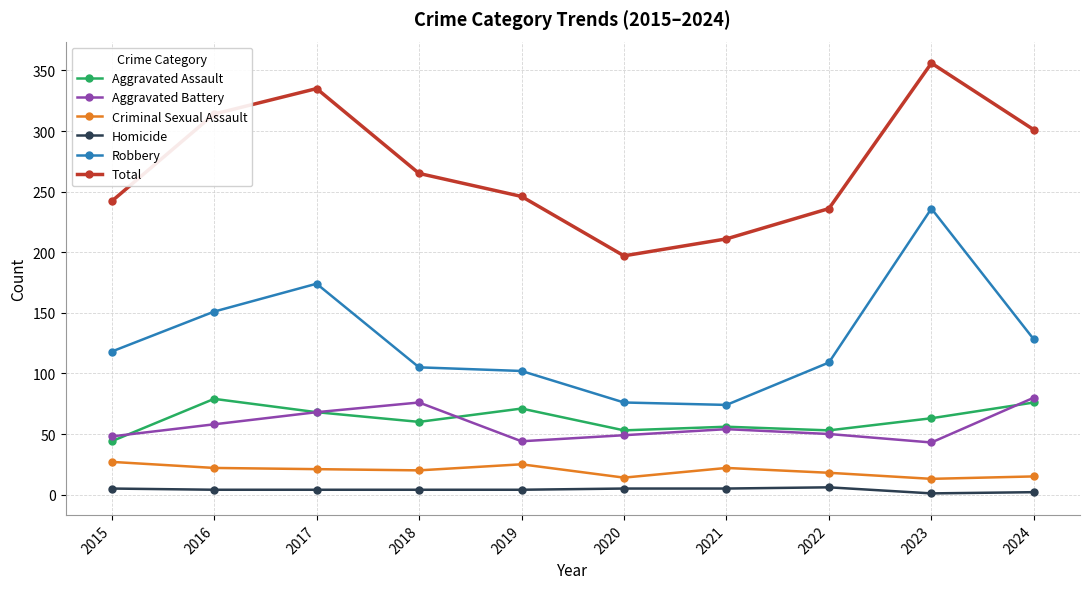

What is the total value across all series at 2017?

670